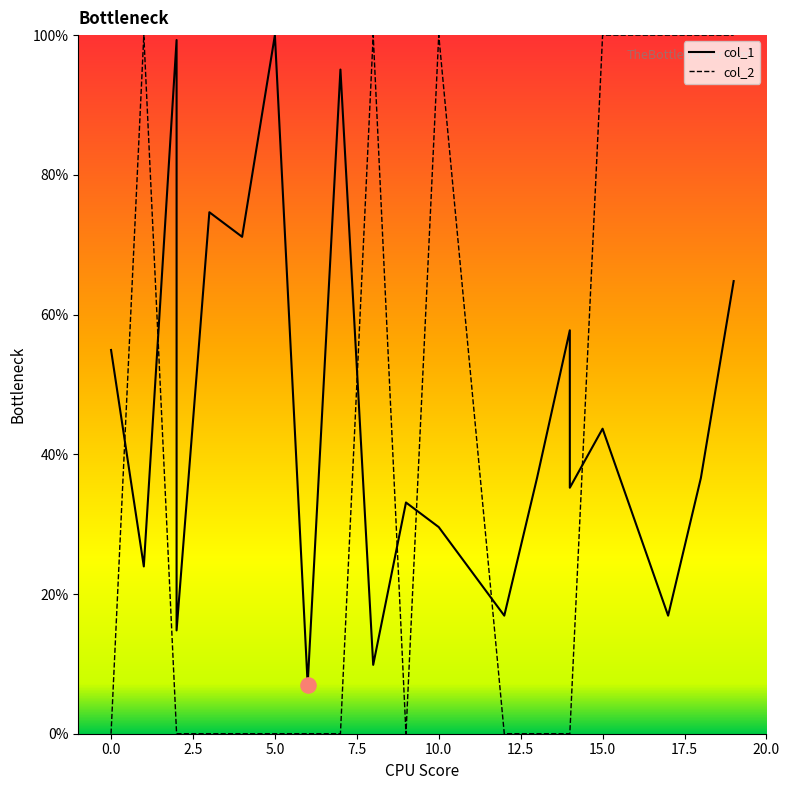

What are all the series names shown in the legend?

col_1, col_2